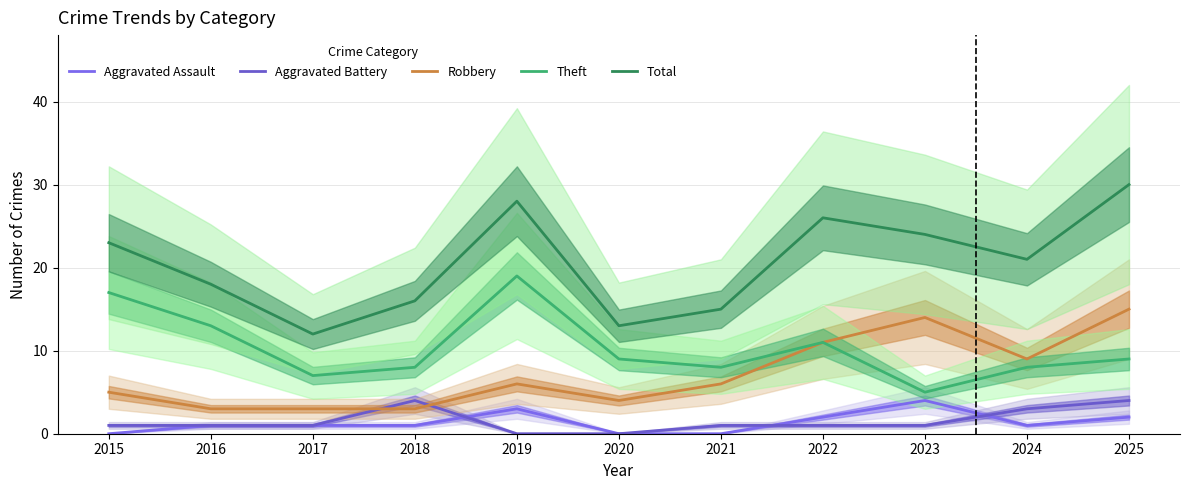

What is the value of the Aggravated Battery point at the 10th from the left?

3